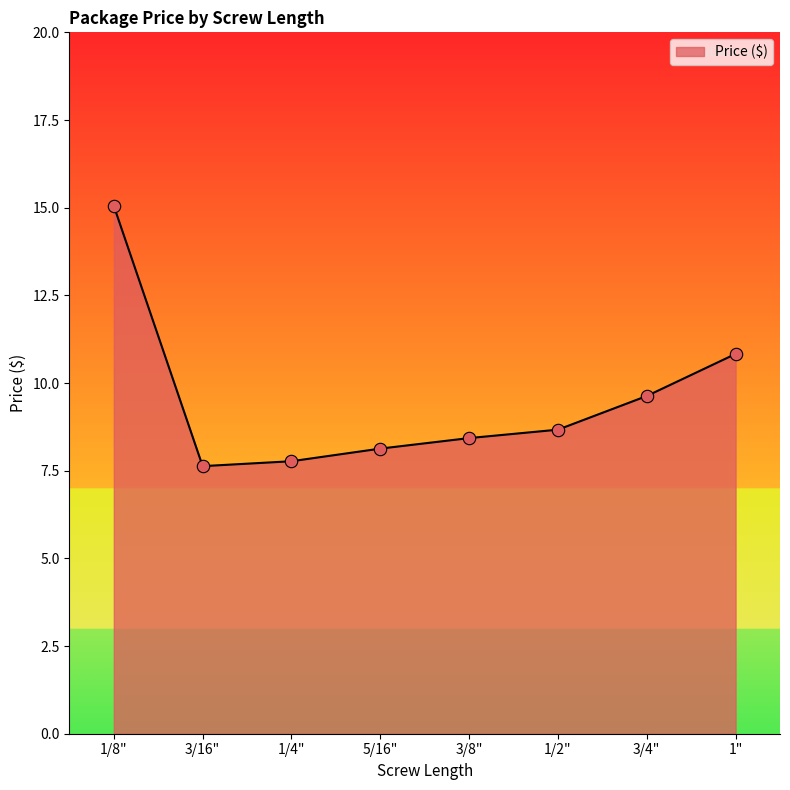

Between 1/8" and 3/16", which is larger?

1/8"